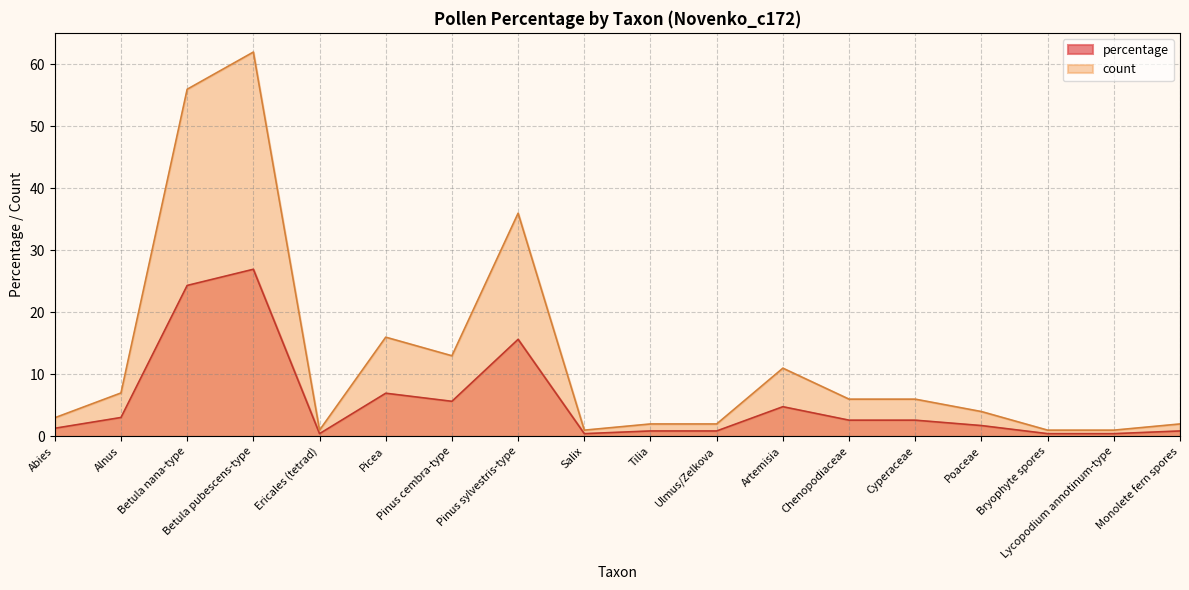

At which category is the sum across all series the highest?

Betula pubescens-type